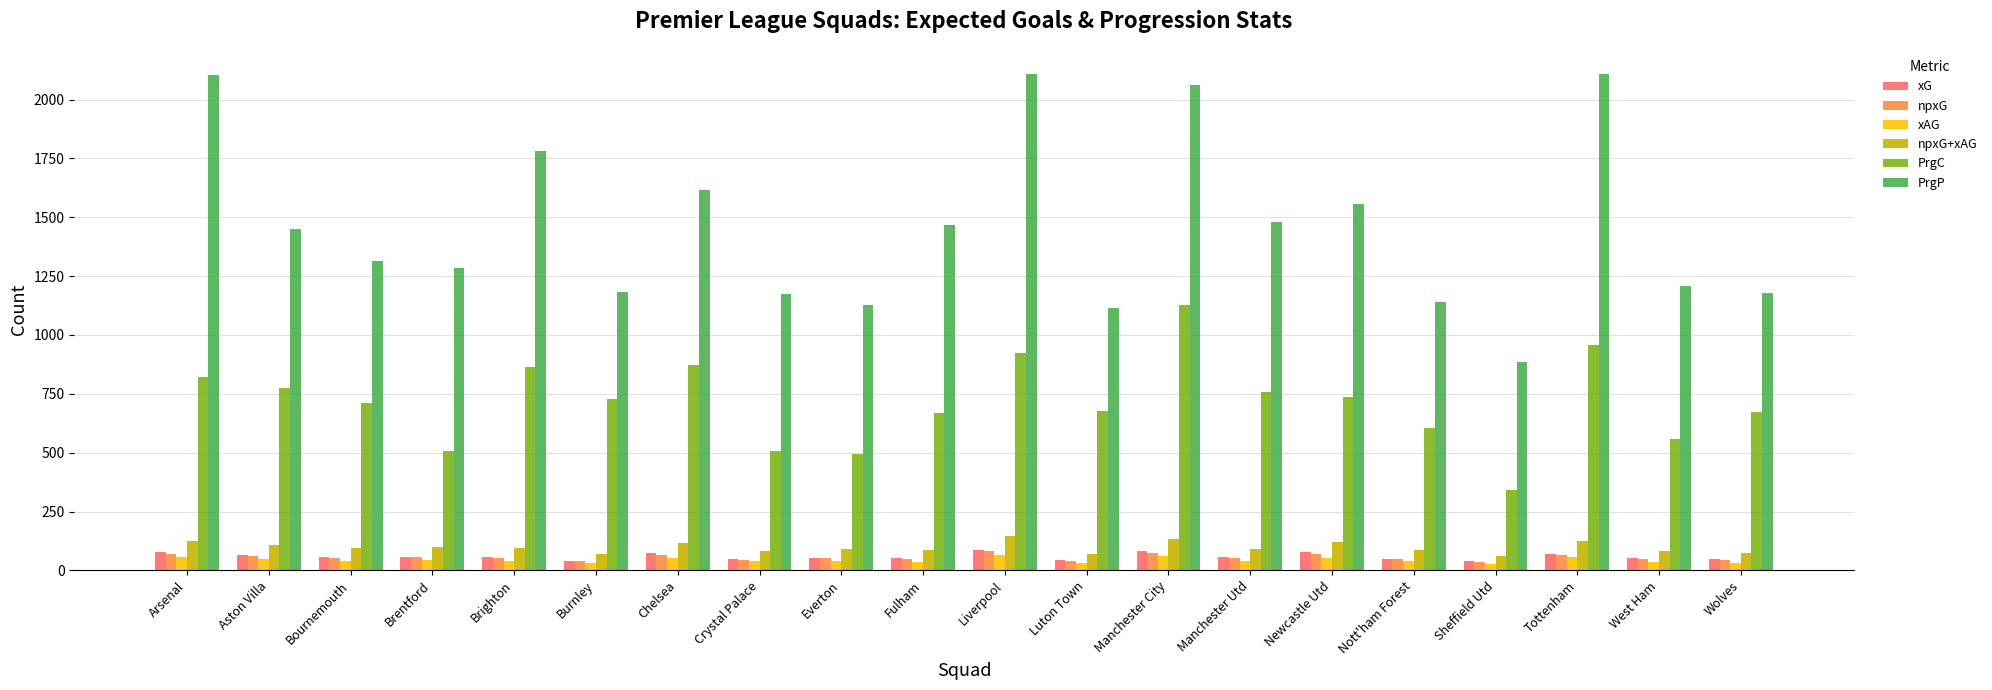

What is the label of the 4th bar from the right?

Sheffield Utd